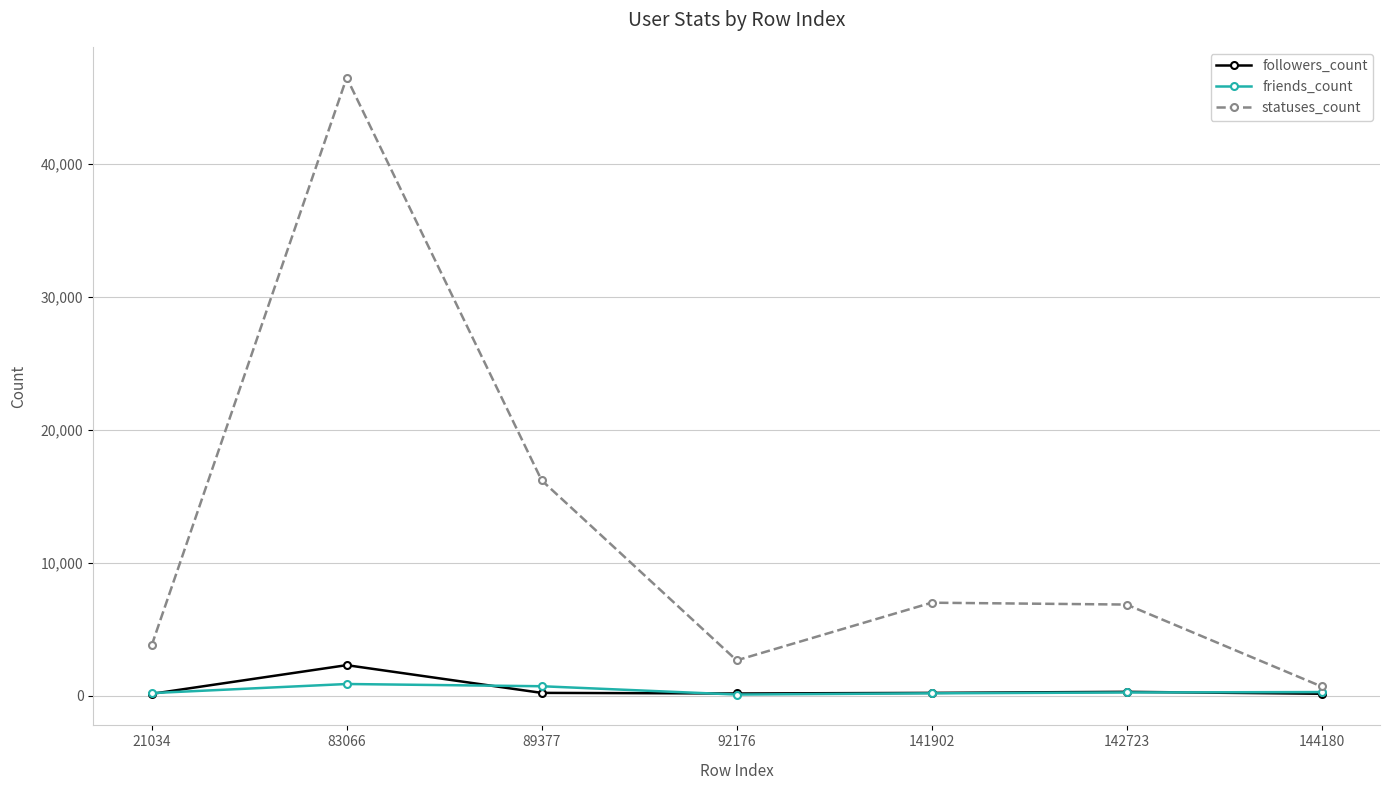

Where does the friends_count series first go above 251?

83066